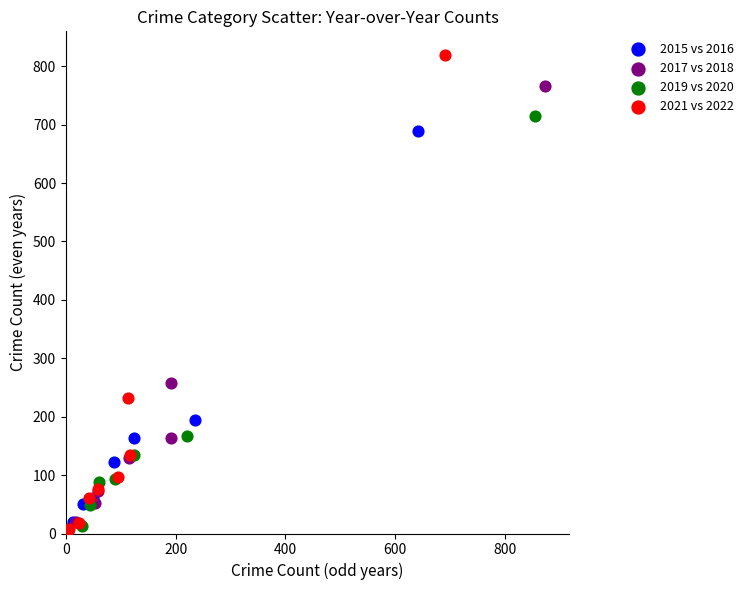

Which series reaches the maximum Y coordinate?

2021 vs 2022